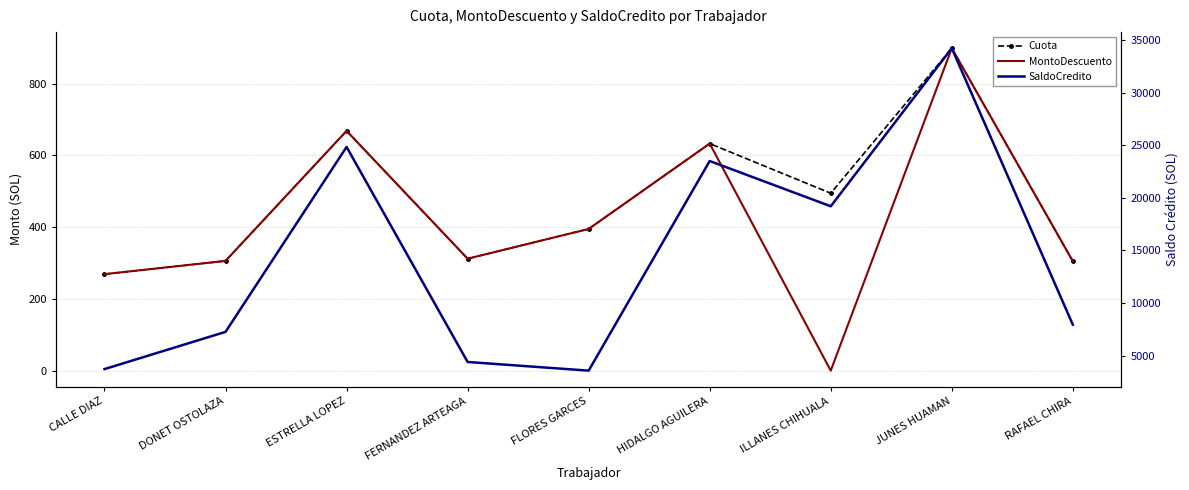

How many interior local valleys does the Cuota series have?

2